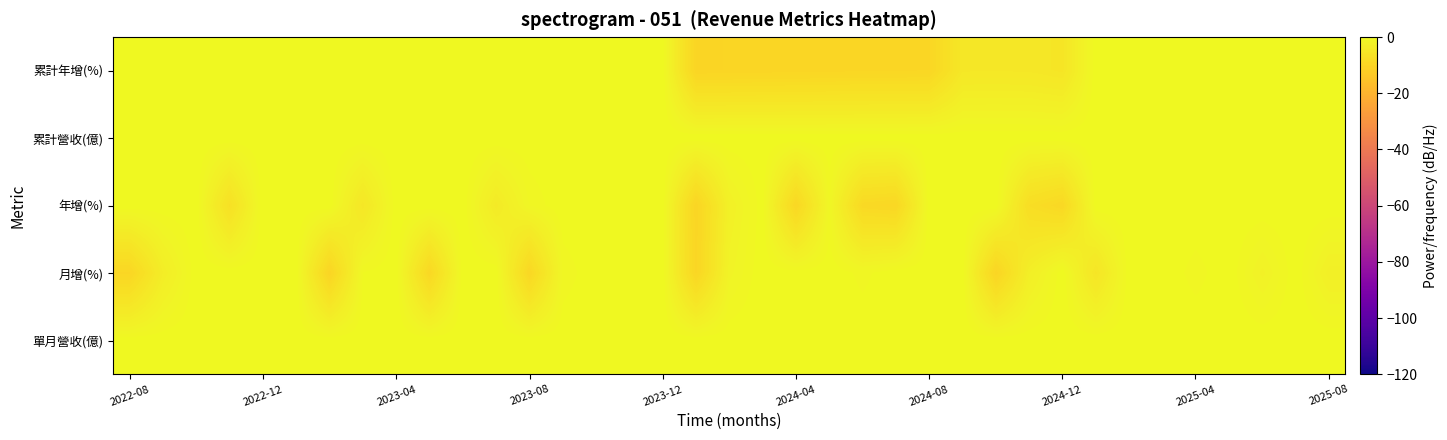

How many distinct data groups are displayed?

5